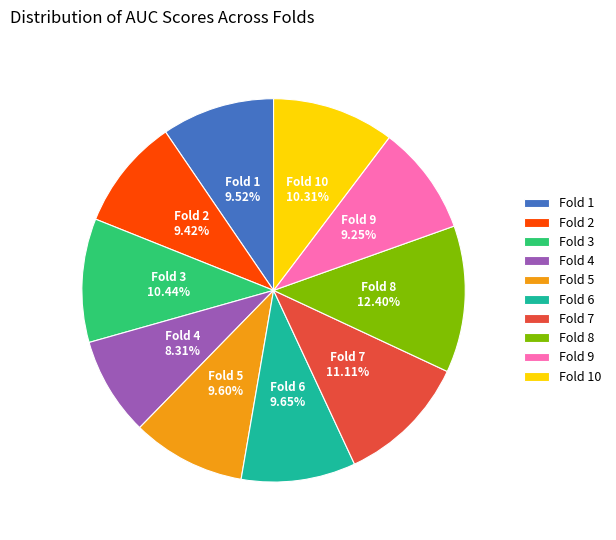

Do Fold 3 and Fold 1 together represent more than half of the pie?

No